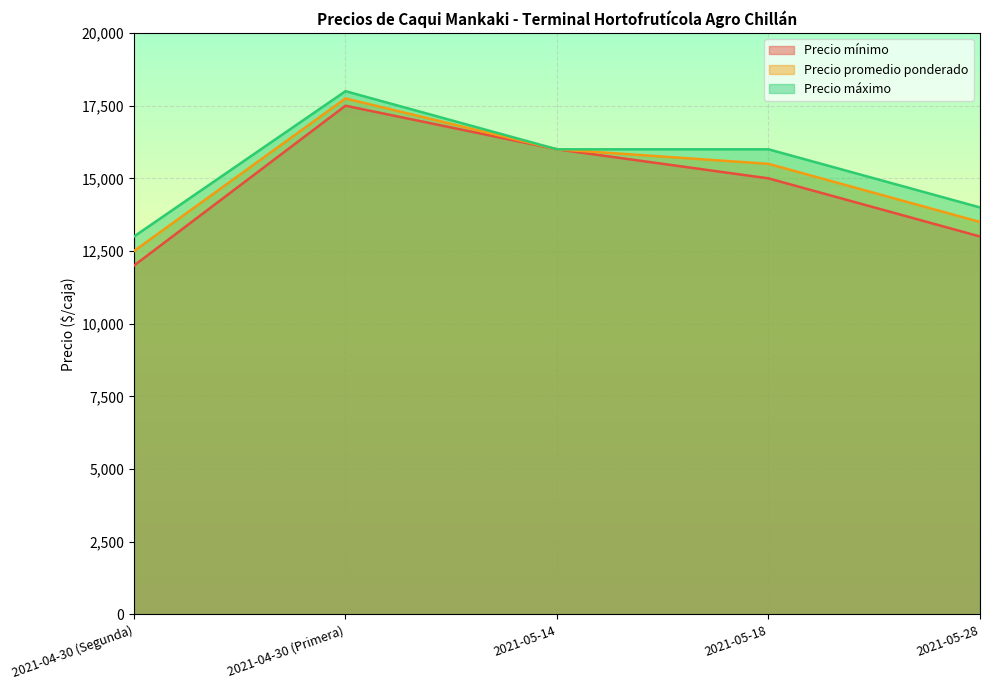

How many categories are shown in the chart?

5